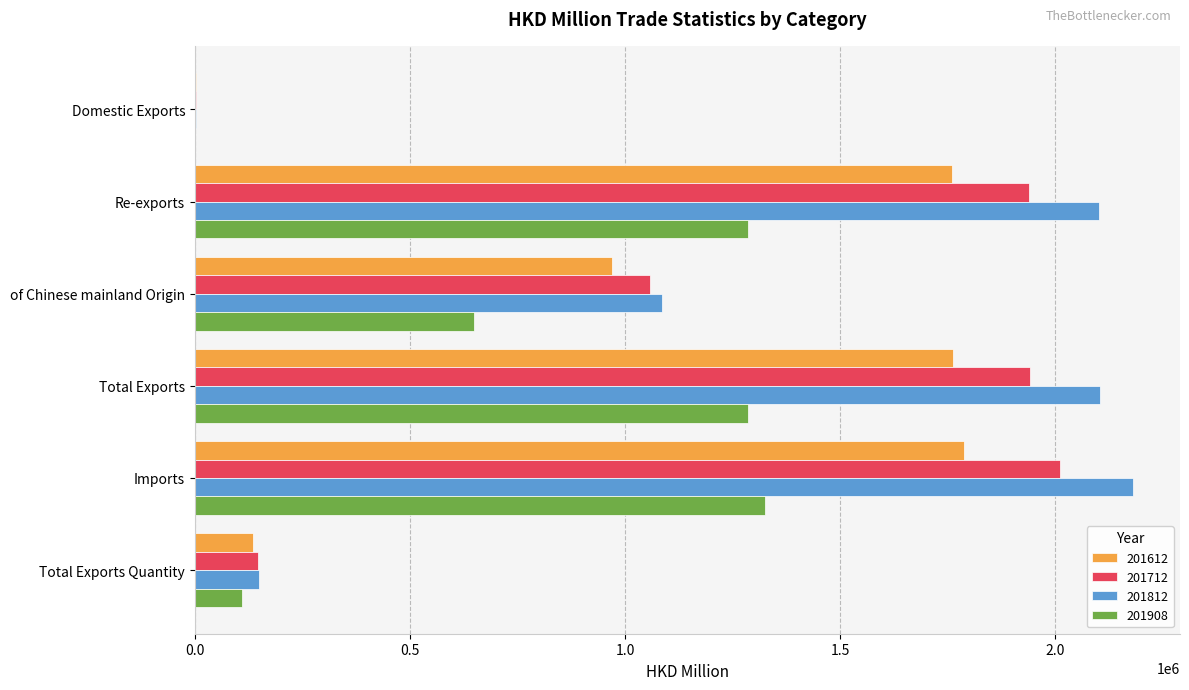

What is the maximum value for 201712?

2011865.5